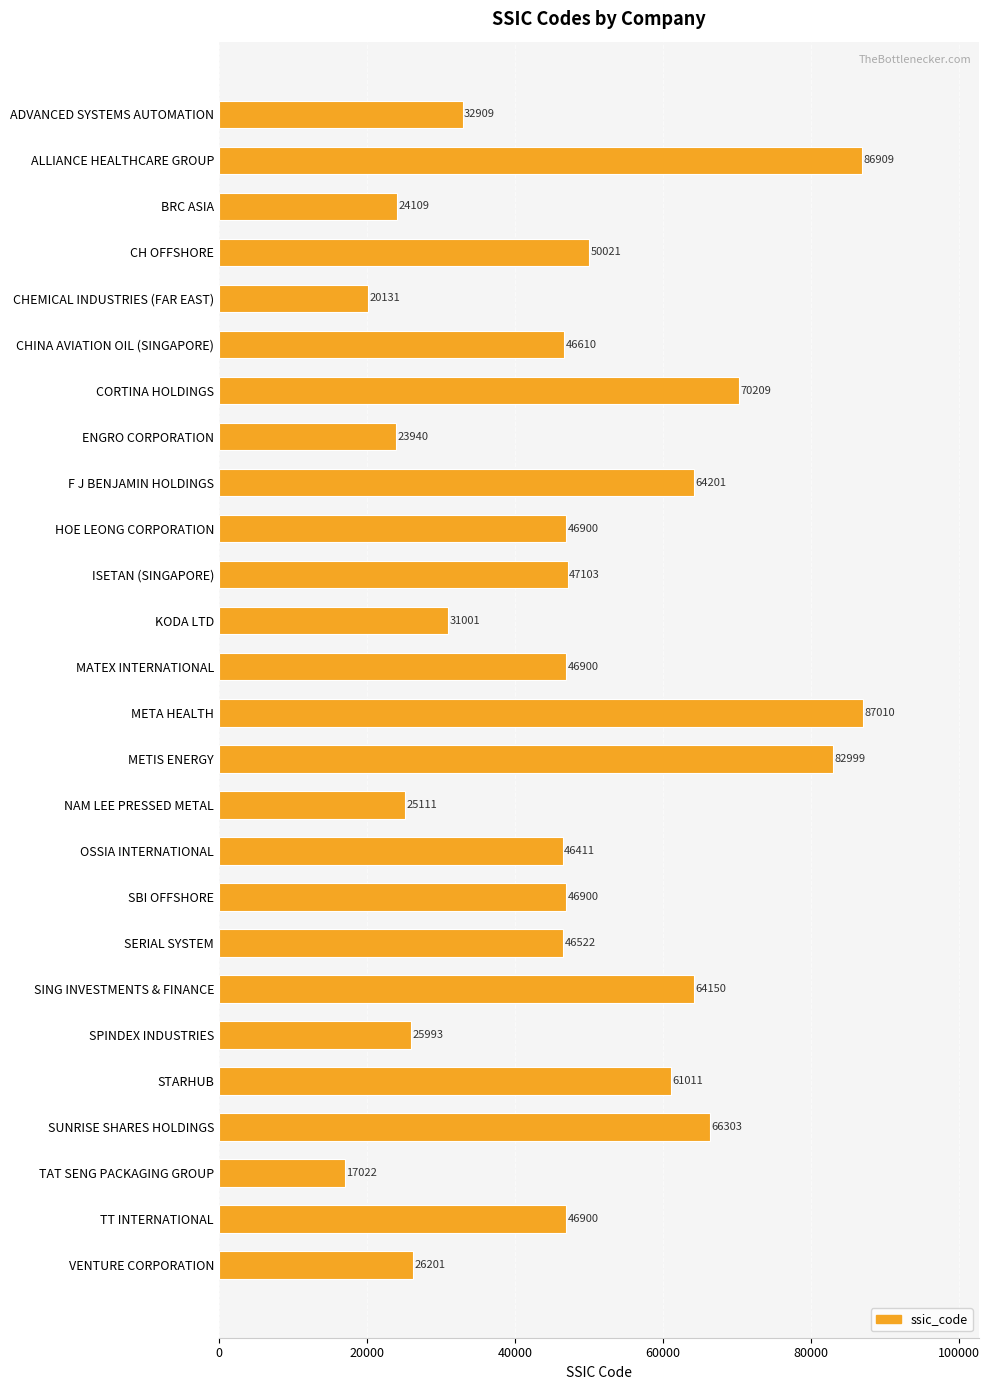

What is the value of the 14th bar from the top?

87010